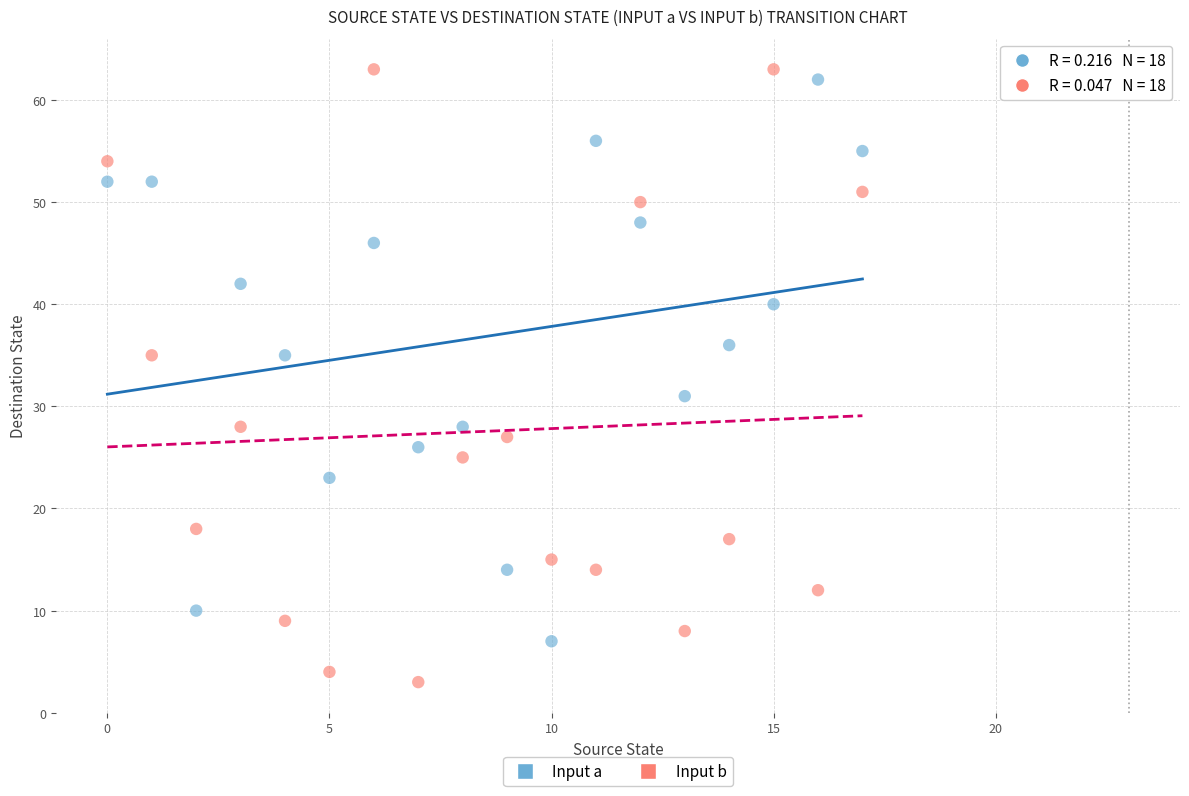

Across all data points, what is the range of Y values (max minus min)?

60